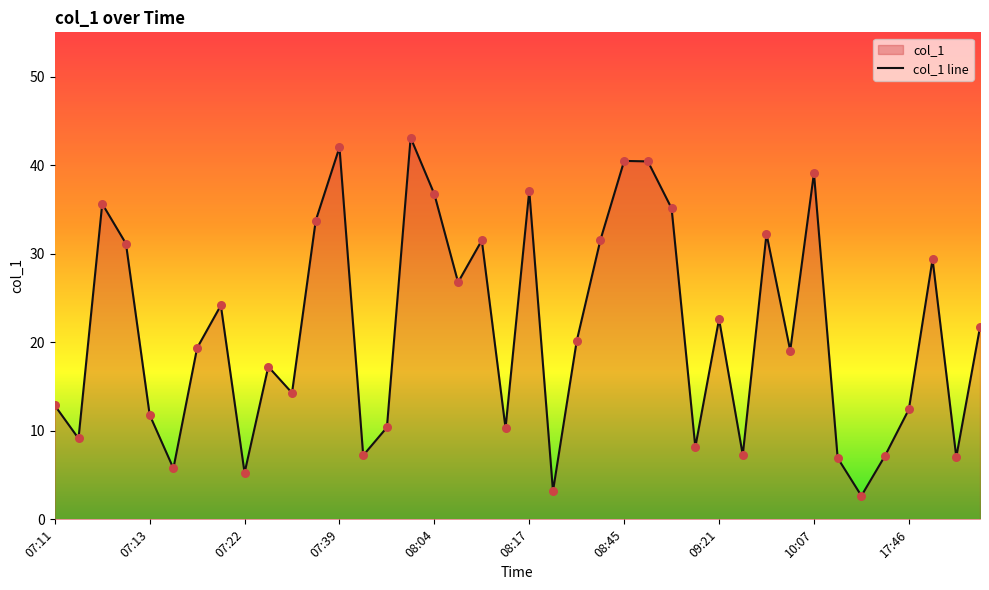

What is the change in value from 08:07 to 10:34?

-24.6